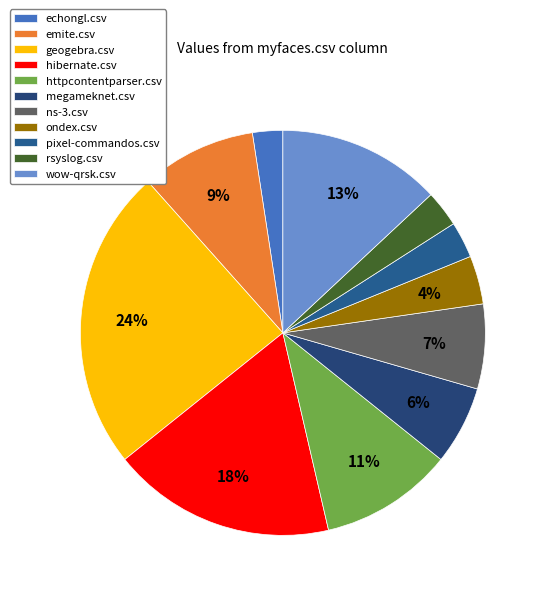

Is pixel-commandos.csv the majority of the pie?

No